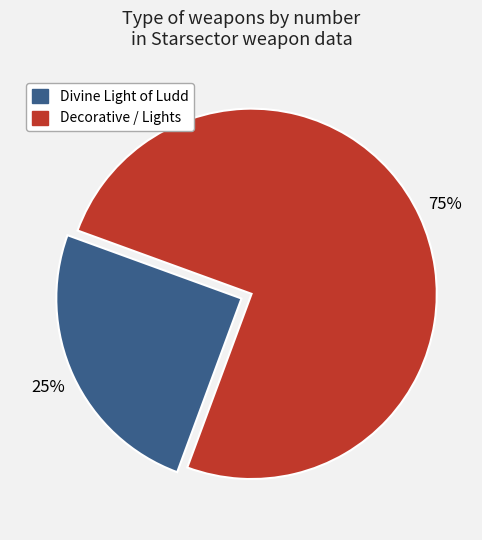

Does any single category account for the majority?

Yes